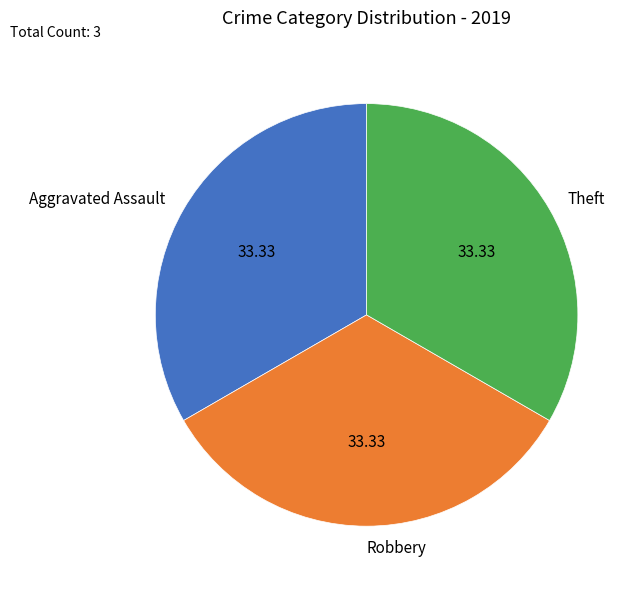

Approximately how many times larger is the value at Aggravated Assault compared to Robbery?

1.0